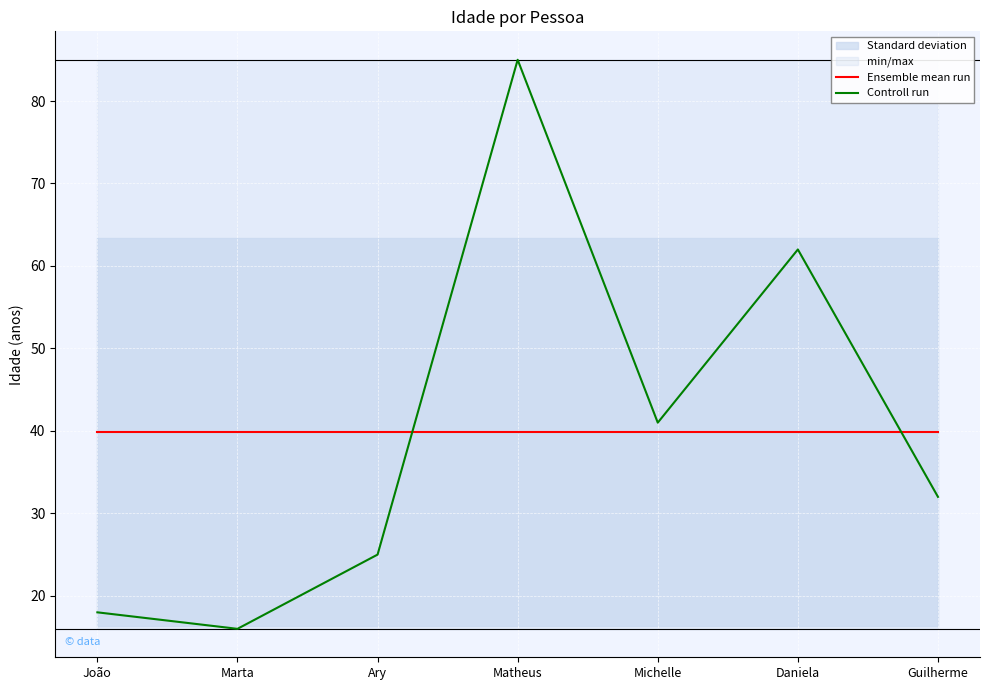

Which series has the largest range (max minus min)?

Controll run